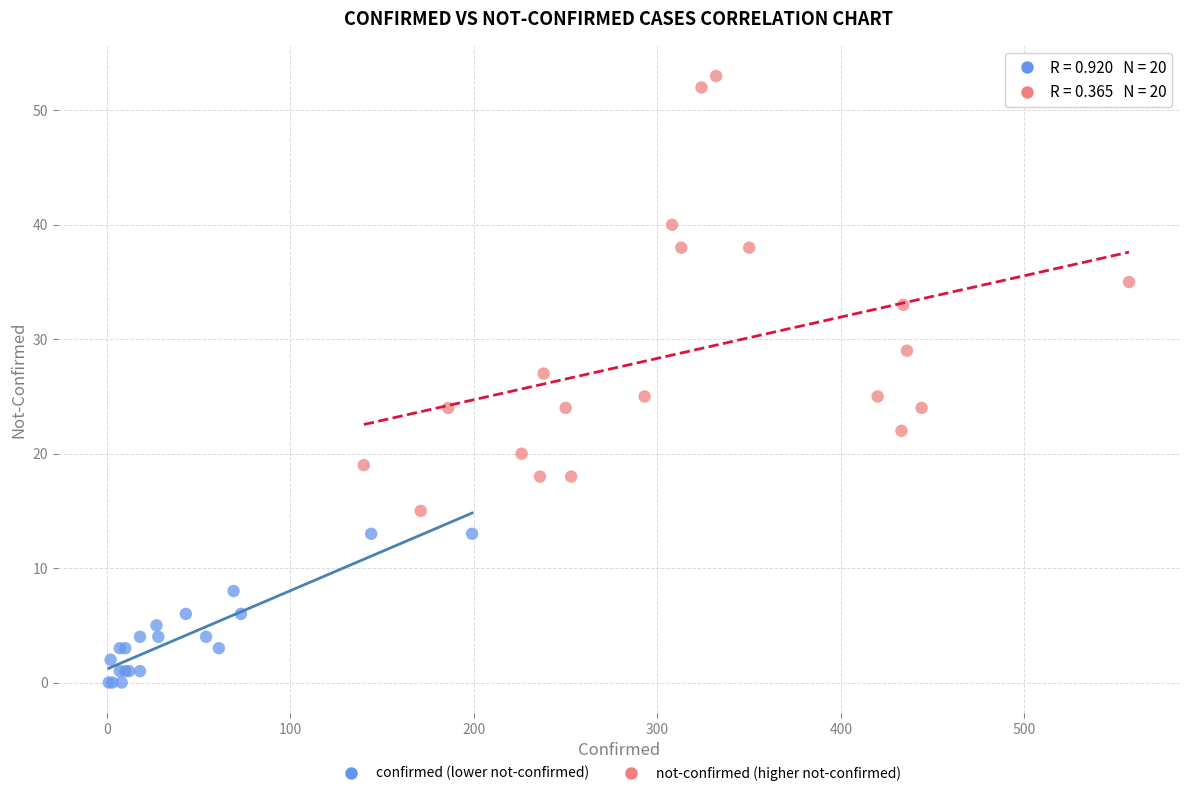

Which series has the largest Y range (max minus min)?

not-confirmed (higher not-confirmed)